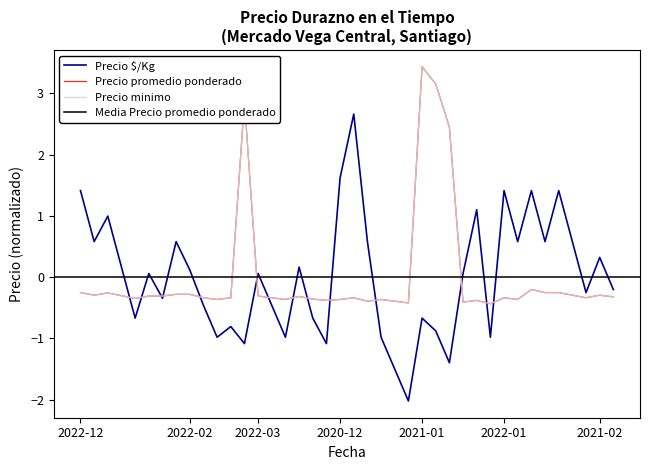

The value of Precio minimo at 2021-01-20 is -0.4. True or false?

True